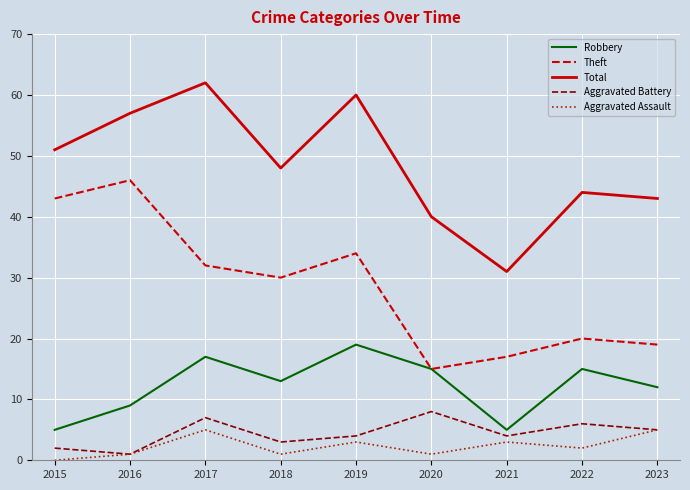

In Robbery, how many points are higher than both neighbors (excluding endpoints)?

3